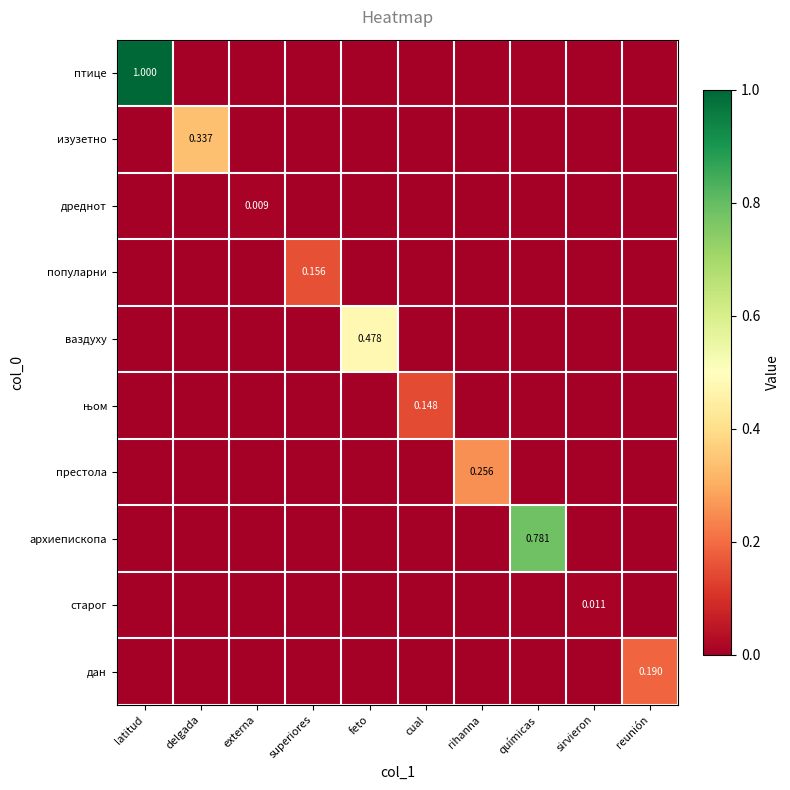

What is the total value across all series at latitud?

1.0